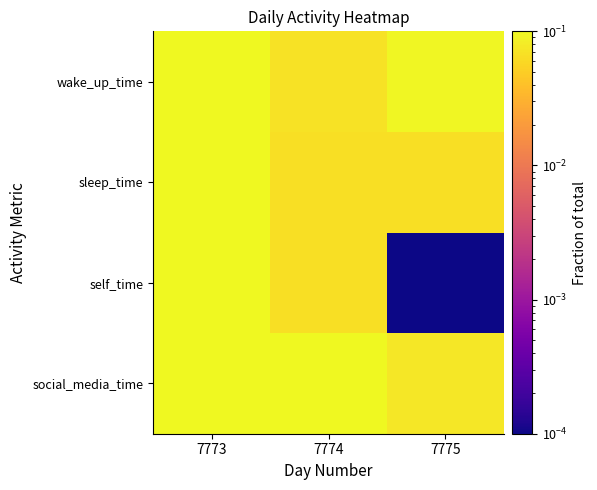

Rank the series by their maximum value, from highest to lowest.

social_media_time, self_time, sleep_time, wake_up_time